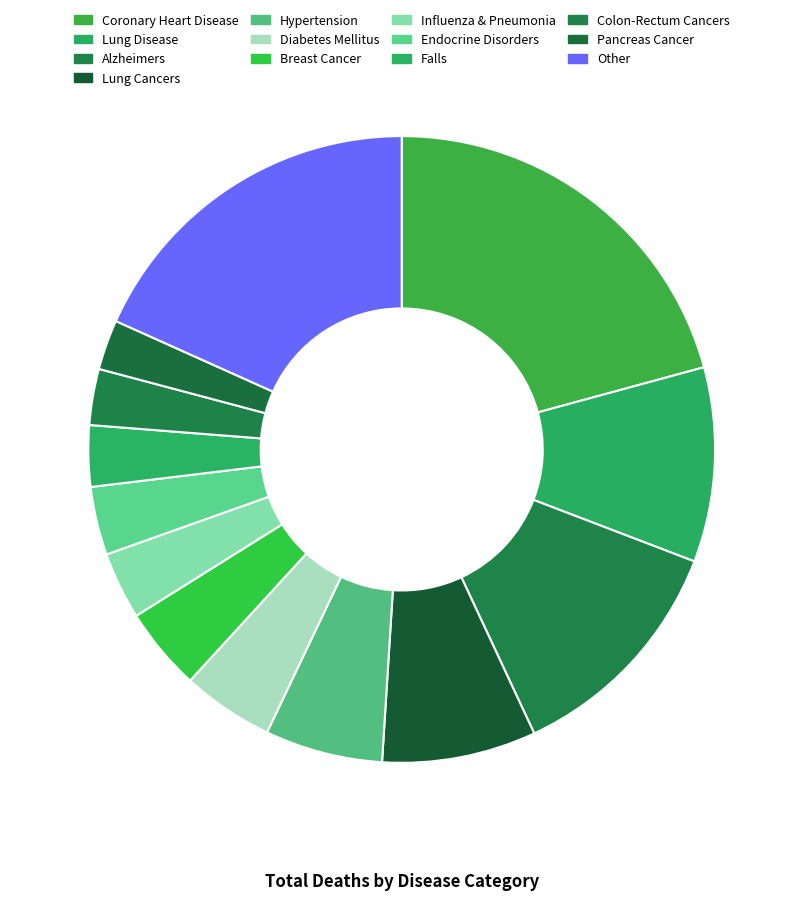

Which has a higher value, Hypertension or Pancreas Cancer?

Hypertension